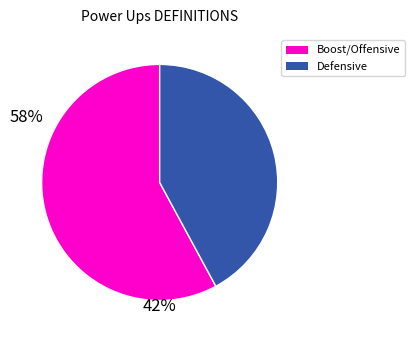

Is there any slice that represents more than half of the pie?

Yes